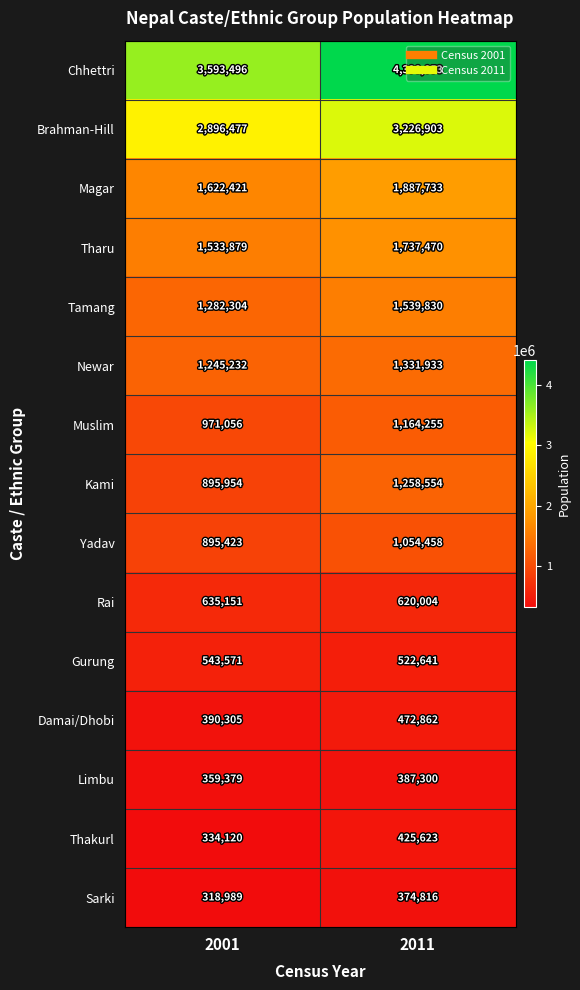

Rank the series by their maximum value, from lowest to highest.

Sarki, Limbu, Thakurl, Damai/Dhobi, Gurung, Rai, Yadav, Muslim, Kami, Newar, Tamang, Tharu, Magar, Brahman-Hill, Chhettri